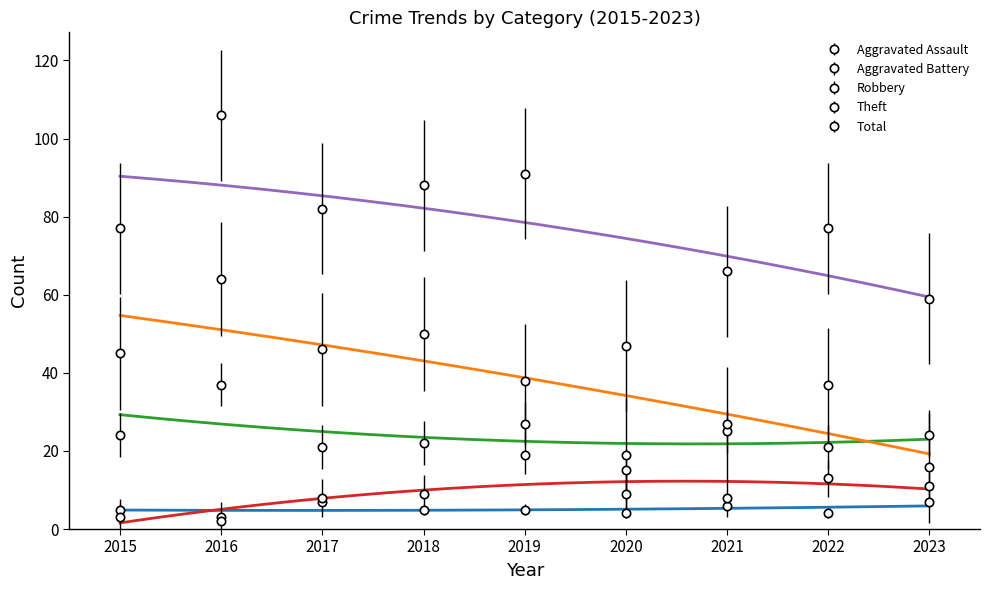

True or false: Total and Robbery cross at least once.

False